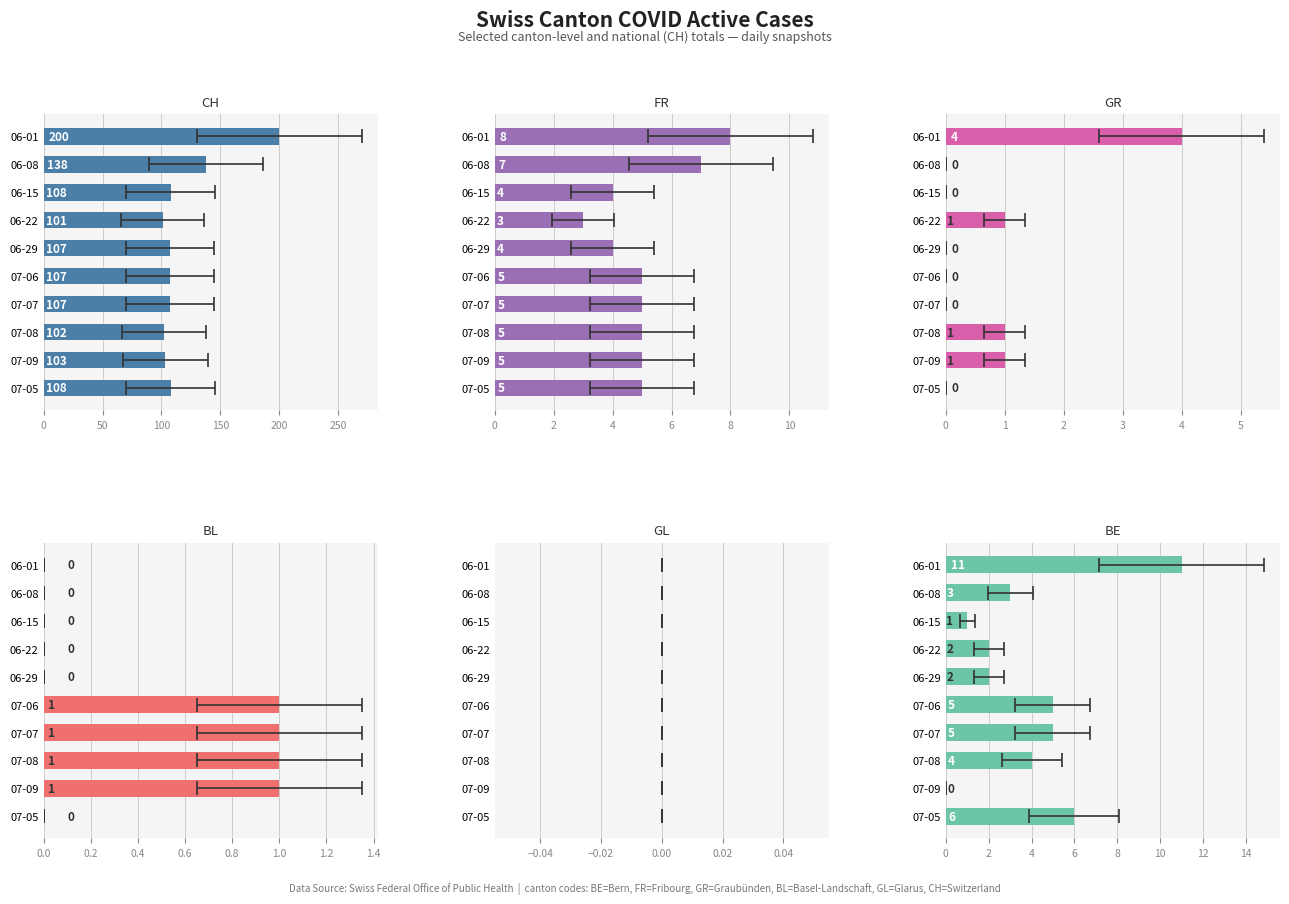

The value of GR at 06-08 is -1.6. True or false?

False